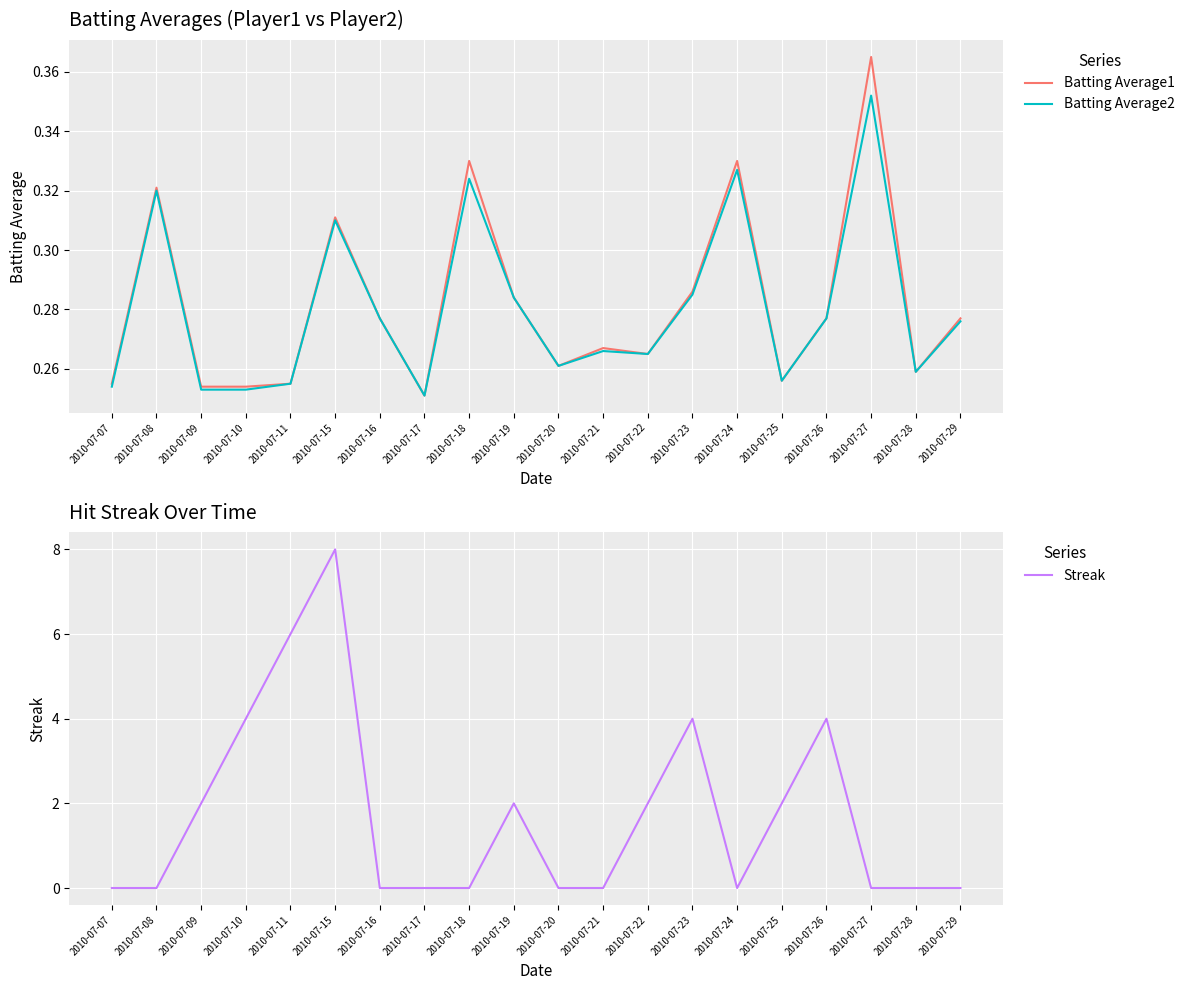

True or false: Batting Average1 and Batting Average2 intersect in this chart.

False